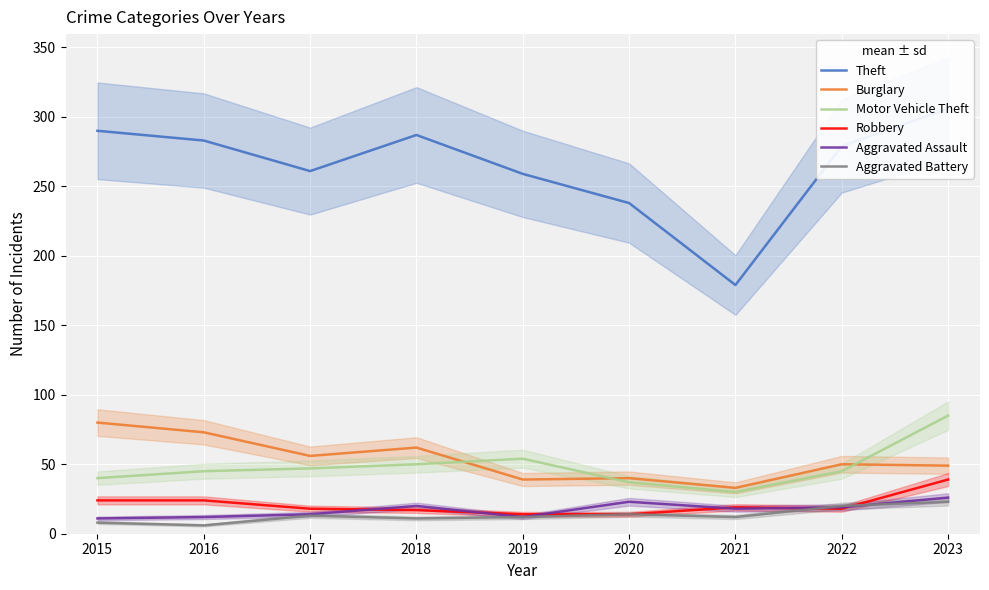

What is the difference between the Theft values at 2021 and 2020?

59